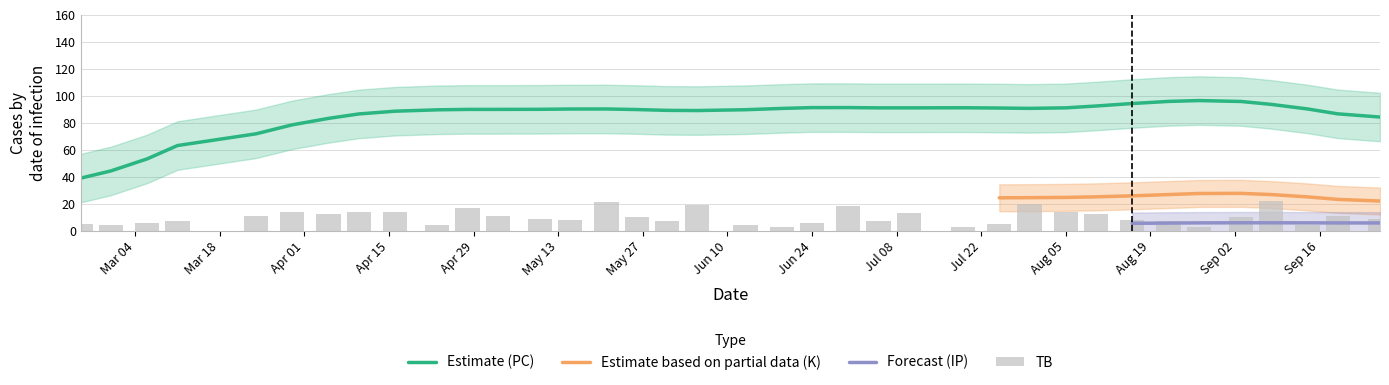

What is the minimum value shown in the chart?

2